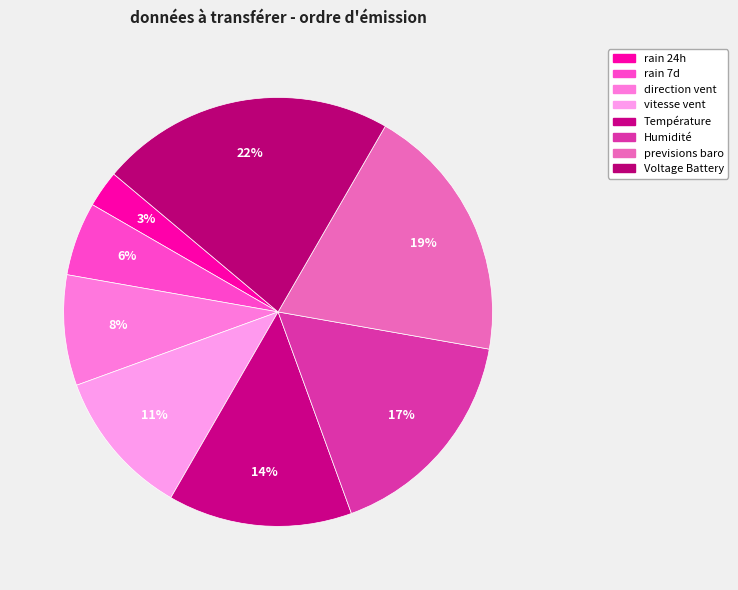

Does Température represent more than half of the total?

No